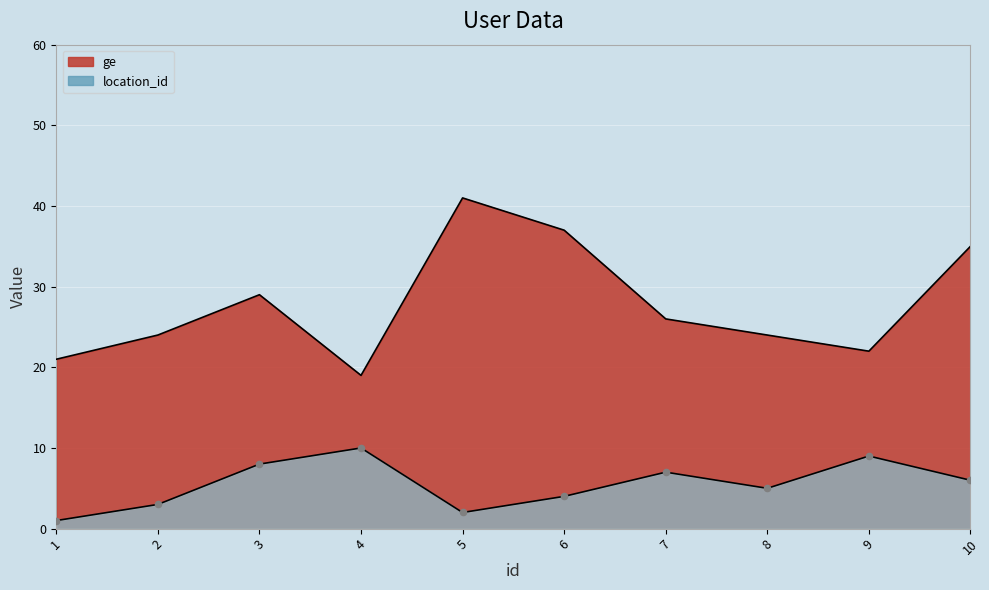

What are all the series names shown in the legend?

location_id, ge